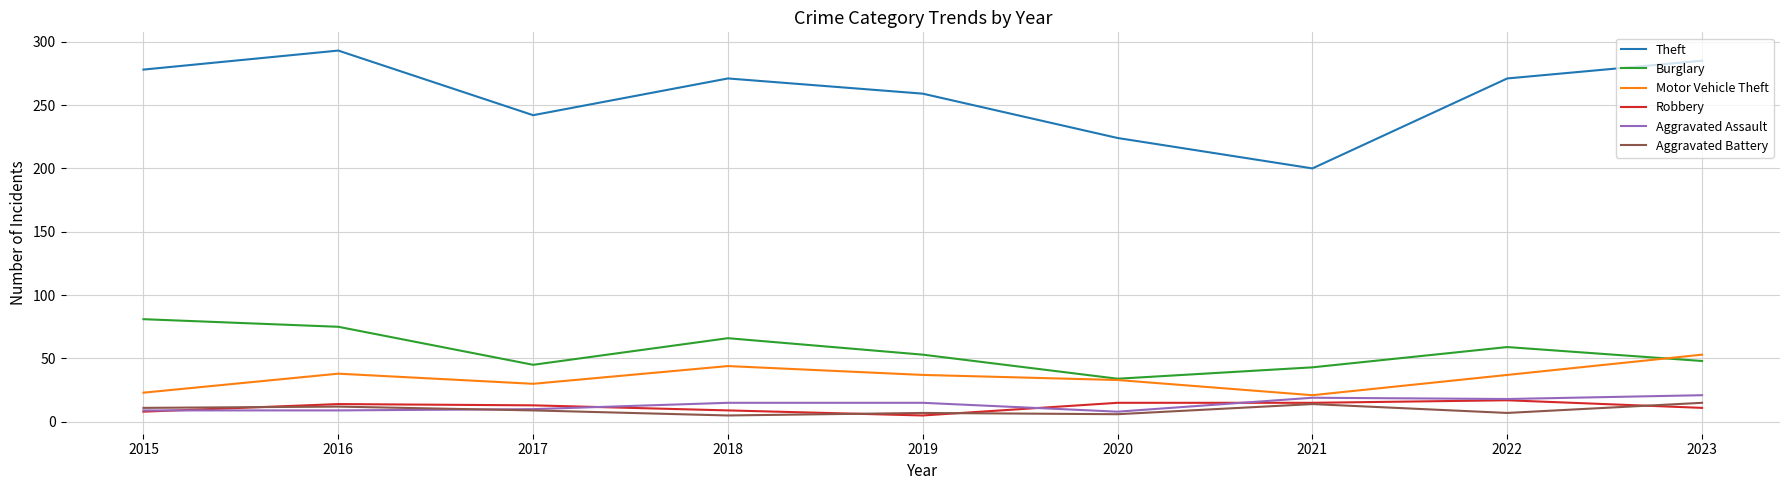

Is it true that Theft equals 271 at 2018?

True